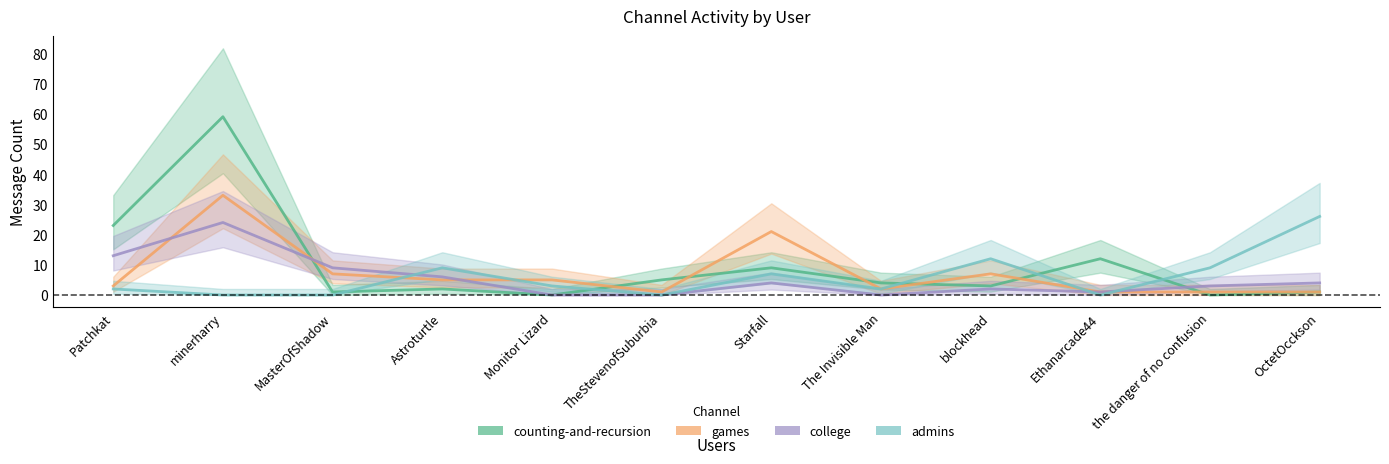

What is the maximum value for admins?

26